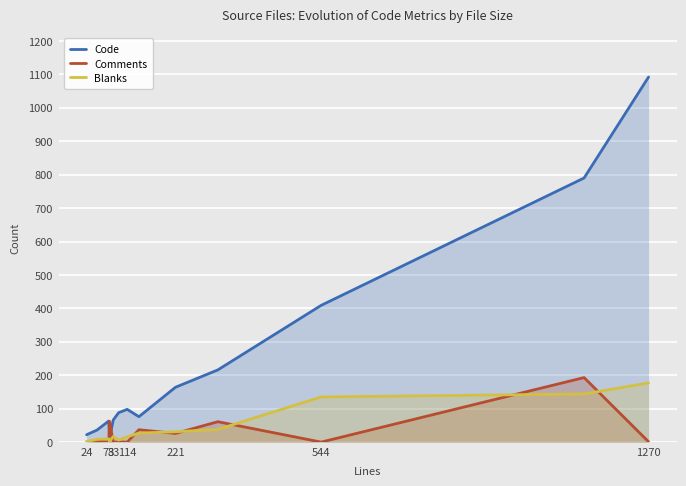

Reading right to left, transcribe all the data shown in this chart.

Code: 1092	790	409	216	164	76	98	88	66	12	63	36	22
Comments: 1	193	0	61	26	37	0	1	0	62	0	3	0
Blanks: 177	144	135	38	31	27	16	6	17	1	10	8	2